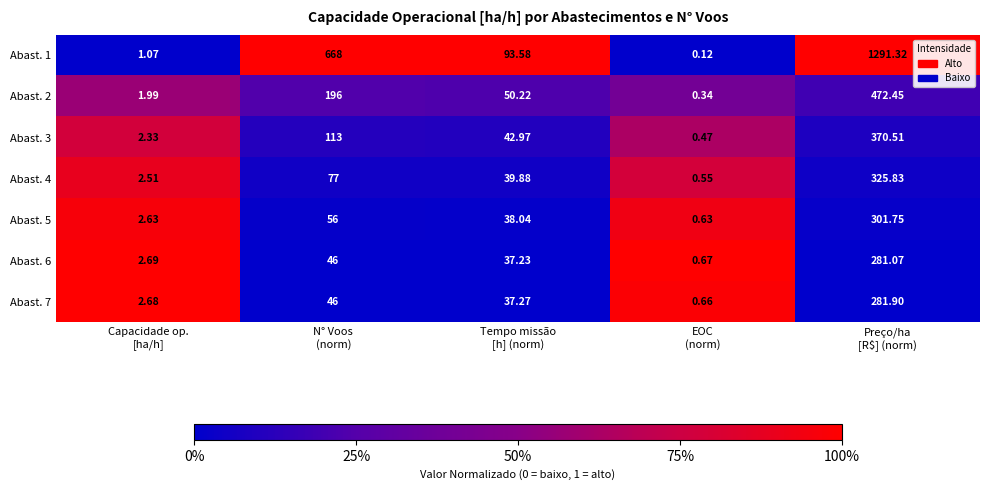

Which series has the largest range (max minus min)?

Abast. 1